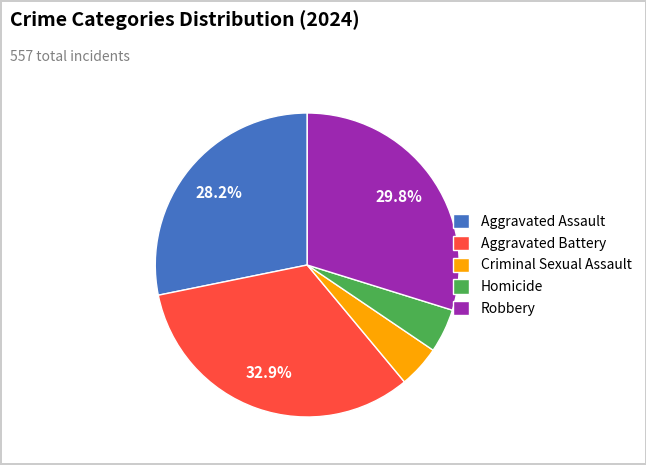

True or false: Robbery accounts for 30% of the total.

True